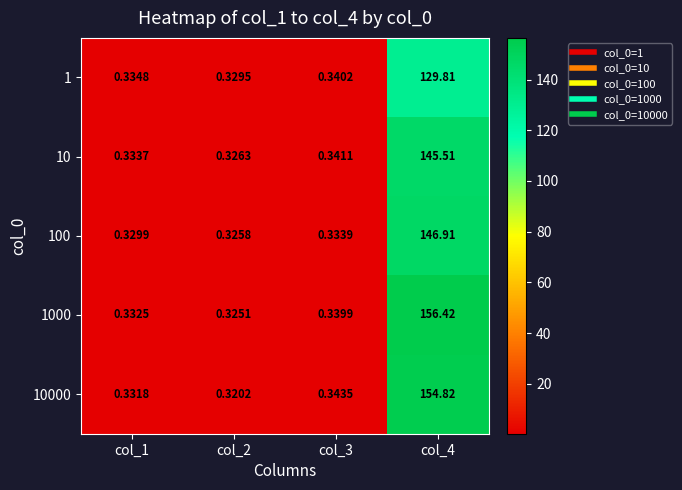

At col_4, list the series in order from smallest to largest.

1, 10, 100, 10000, 1000